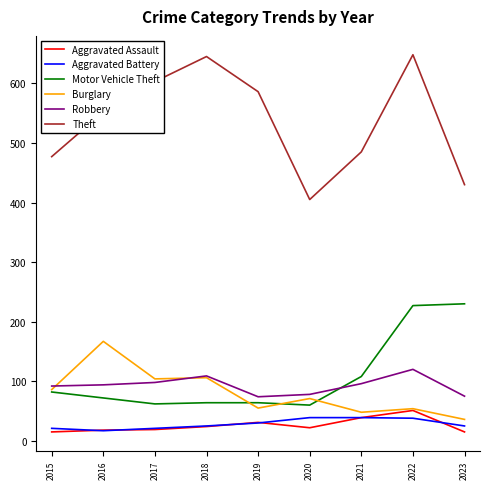

What is the difference between the Robbery values at 2022 and 2017?

22